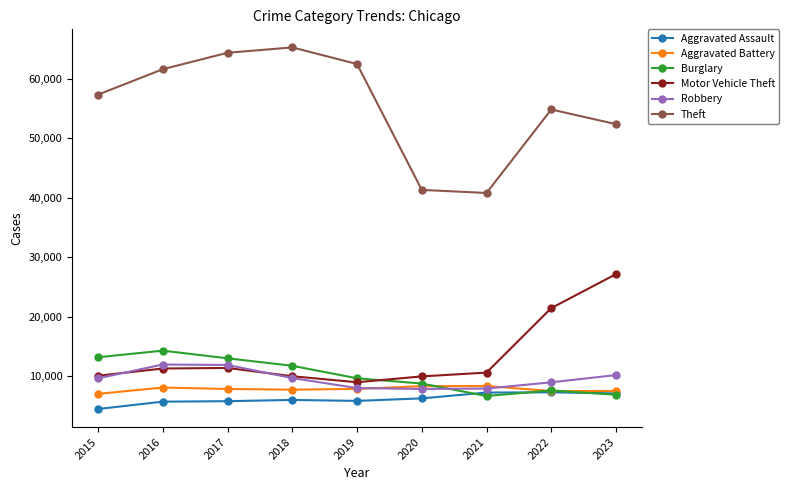

What is the average value of the Burglary series?

10194